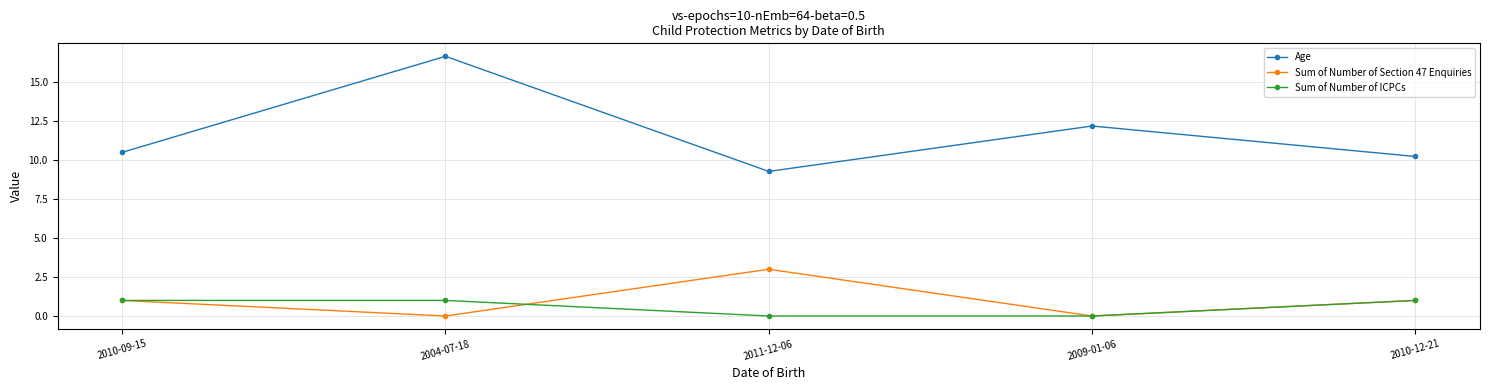

Does the chart display data point markers on the line(s)?

Yes